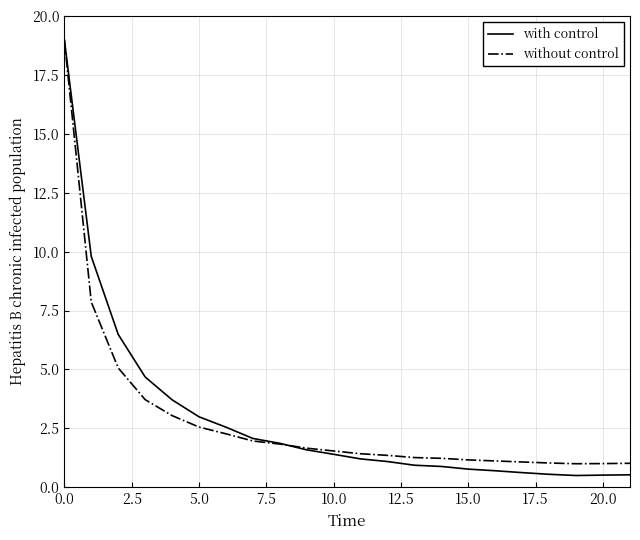

What is the smallest value displayed?

0.5